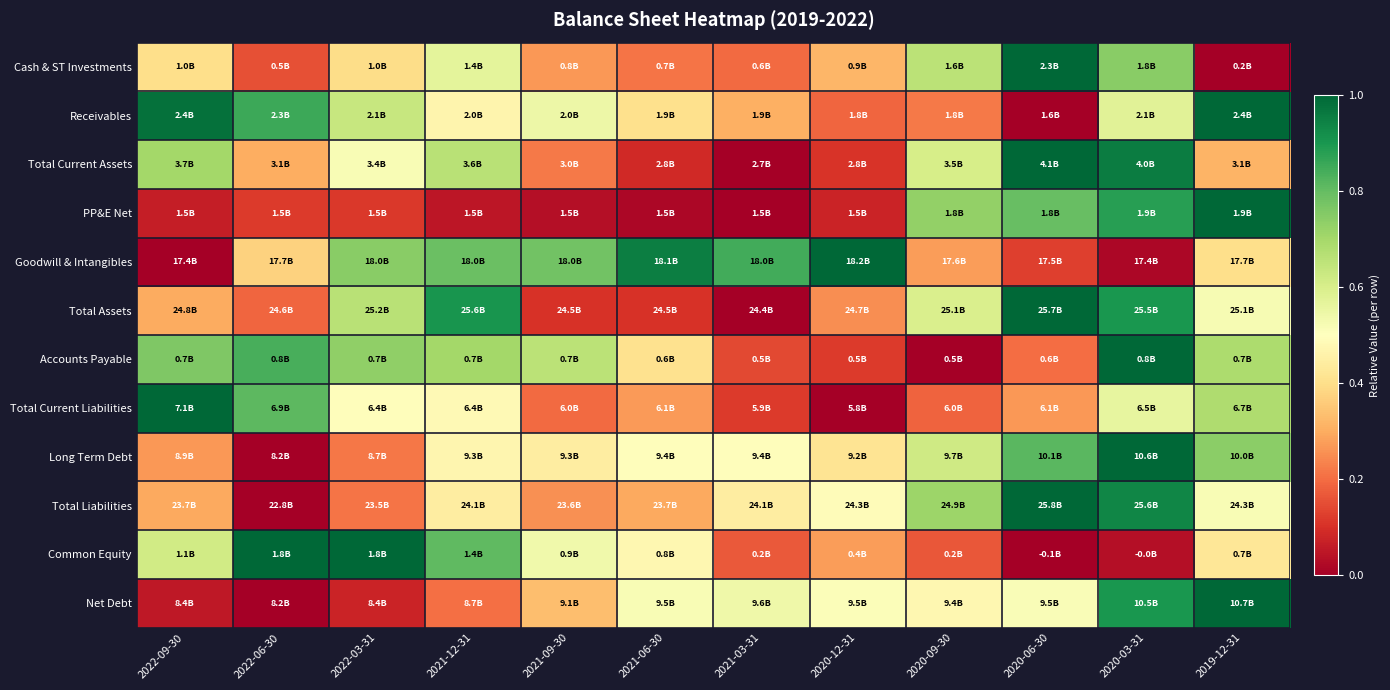

Reading left to right, what are all the values shown in this chart?

Cash & ST Investments: 2022-09-30=0.4	2022-06-30=0.2	2022-03-31=0.4	2021-12-31=0.6	2021-09-30=0.3	2021-06-30=0.2	2021-03-31=0.2	2020-12-31=0.3	2020-09-30=0.7	2020-06-30=1.0	2020-03-31=0.7	2019-12-31=0.0
Receivables: 2022-09-30=1.0	2022-06-30=0.9	2022-03-31=0.6	2021-12-31=0.5	2021-09-30=0.5	2021-06-30=0.4	2021-03-31=0.3	2020-12-31=0.2	2020-09-30=0.2	2020-06-30=0.0	2020-03-31=0.6	2019-12-31=1.0
Total Current Assets: 2022-09-30=0.7	2022-06-30=0.3	2022-03-31=0.5	2021-12-31=0.7	2021-09-30=0.2	2021-06-30=0.1	2021-03-31=0.0	2020-12-31=0.1	2020-09-30=0.6	2020-06-30=1.0	2020-03-31=1.0	2019-12-31=0.3
PP&E Net: 2022-09-30=0.1	2022-06-30=0.1	2022-03-31=0.1	2021-12-31=0.0	2021-09-30=0.0	2021-06-30=0.0	2021-03-31=0.0	2020-12-31=0.1	2020-09-30=0.7	2020-06-30=0.8	2020-03-31=0.9	2019-12-31=1.0
Goodwill & Intangibles: 2022-09-30=0.0	2022-06-30=0.4	2022-03-31=0.7	2021-12-31=0.8	2021-09-30=0.8	2021-06-30=1.0	2021-03-31=0.8	2020-12-31=1.0	2020-09-30=0.3	2020-06-30=0.1	2020-03-31=0.0	2019-12-31=0.4
Total Assets: 2022-09-30=0.3	2022-06-30=0.2	2022-03-31=0.7	2021-12-31=0.9	2021-09-30=0.1	2021-06-30=0.1	2021-03-31=0.0	2020-12-31=0.3	2020-09-30=0.6	2020-06-30=1.0	2020-03-31=0.9	2019-12-31=0.5
Accounts Payable: 2022-09-30=0.8	2022-06-30=0.8	2022-03-31=0.7	2021-12-31=0.7	2021-09-30=0.7	2021-06-30=0.4	2021-03-31=0.1	2020-12-31=0.1	2020-09-30=0.0	2020-06-30=0.2	2020-03-31=1.0	2019-12-31=0.7
Total Current Liabilities: 2022-09-30=1.0	2022-06-30=0.8	2022-03-31=0.5	2021-12-31=0.5	2021-09-30=0.2	2021-06-30=0.3	2021-03-31=0.1	2020-12-31=0.0	2020-09-30=0.2	2020-06-30=0.3	2020-03-31=0.6	2019-12-31=0.7
Long Term Debt: 2022-09-30=0.3	2022-06-30=0.0	2022-03-31=0.2	2021-12-31=0.5	2021-09-30=0.4	2021-06-30=0.5	2021-03-31=0.5	2020-12-31=0.4	2020-09-30=0.6	2020-06-30=0.8	2020-03-31=1.0	2019-12-31=0.7
Total Liabilities: 2022-09-30=0.3	2022-06-30=0.0	2022-03-31=0.2	2021-12-31=0.4	2021-09-30=0.3	2021-06-30=0.3	2021-03-31=0.4	2020-12-31=0.5	2020-09-30=0.7	2020-06-30=1.0	2020-03-31=0.9	2019-12-31=0.5
Common Equity: 2022-09-30=0.6	2022-06-30=1.0	2022-03-31=1.0	2021-12-31=0.8	2021-09-30=0.5	2021-06-30=0.5	2021-03-31=0.2	2020-12-31=0.3	2020-09-30=0.2	2020-06-30=0.0	2020-03-31=0.0	2019-12-31=0.4
Net Debt: 2022-09-30=0.1	2022-06-30=0.0	2022-03-31=0.1	2021-12-31=0.2	2021-09-30=0.3	2021-06-30=0.5	2021-03-31=0.5	2020-12-31=0.5	2020-09-30=0.5	2020-06-30=0.5	2020-03-31=0.9	2019-12-31=1.0